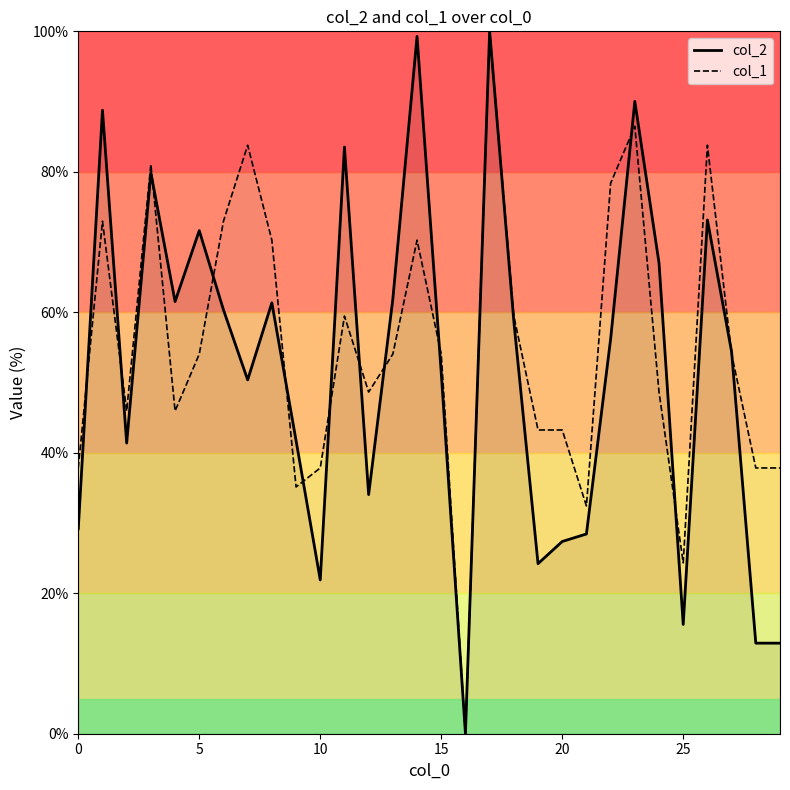

How many lines are shown in the chart?

2